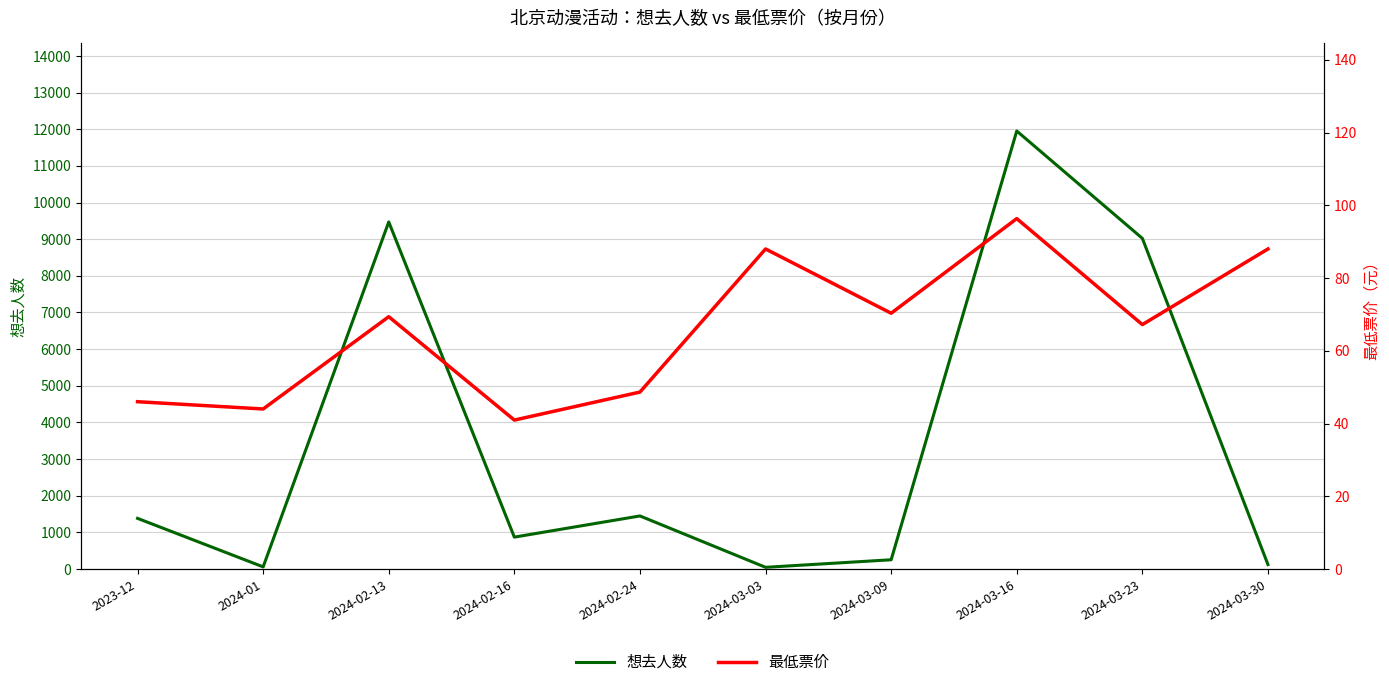

What is the difference between the highest and lowest values at 2024-02-24?

1399.3